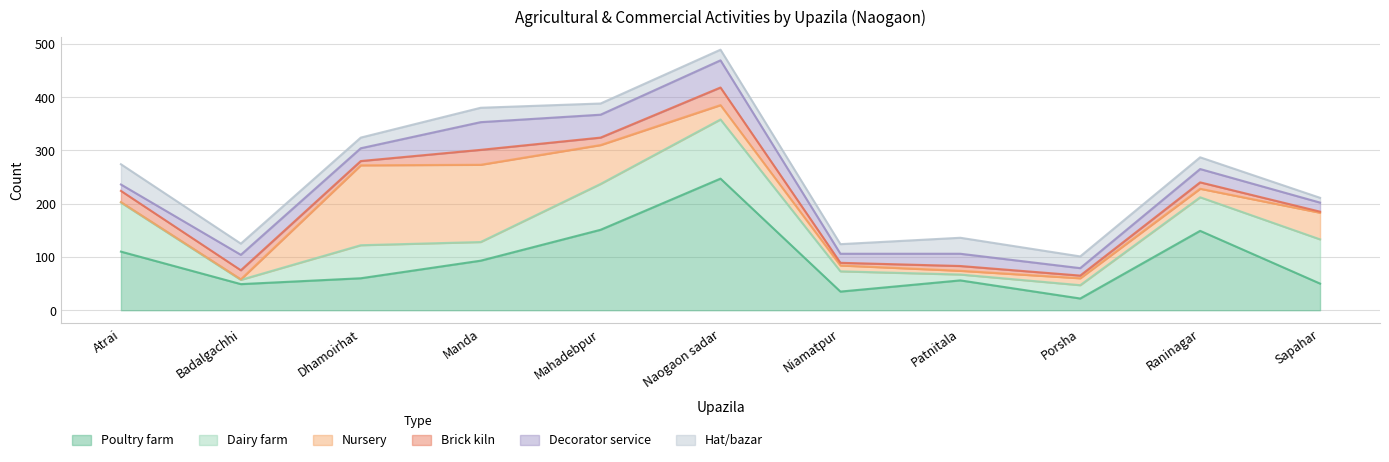

How many lines are shown in the chart?

6